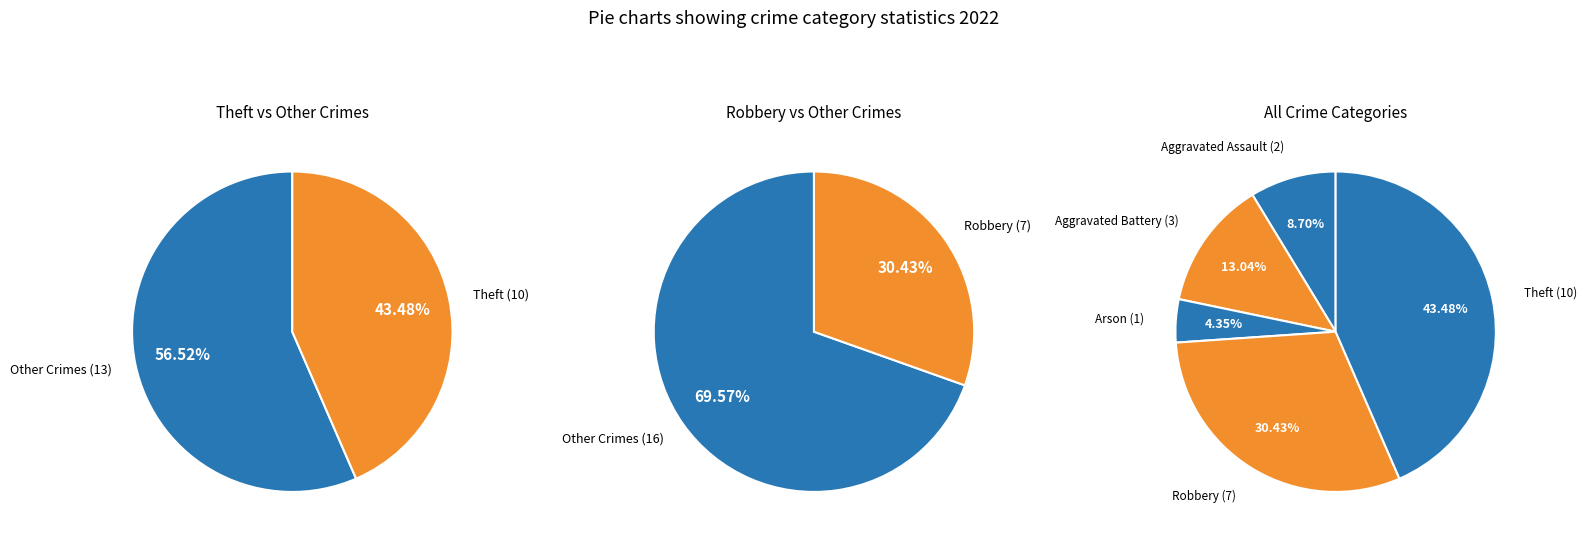

What is the change in value from Aggravated Assault to Theft?

+8